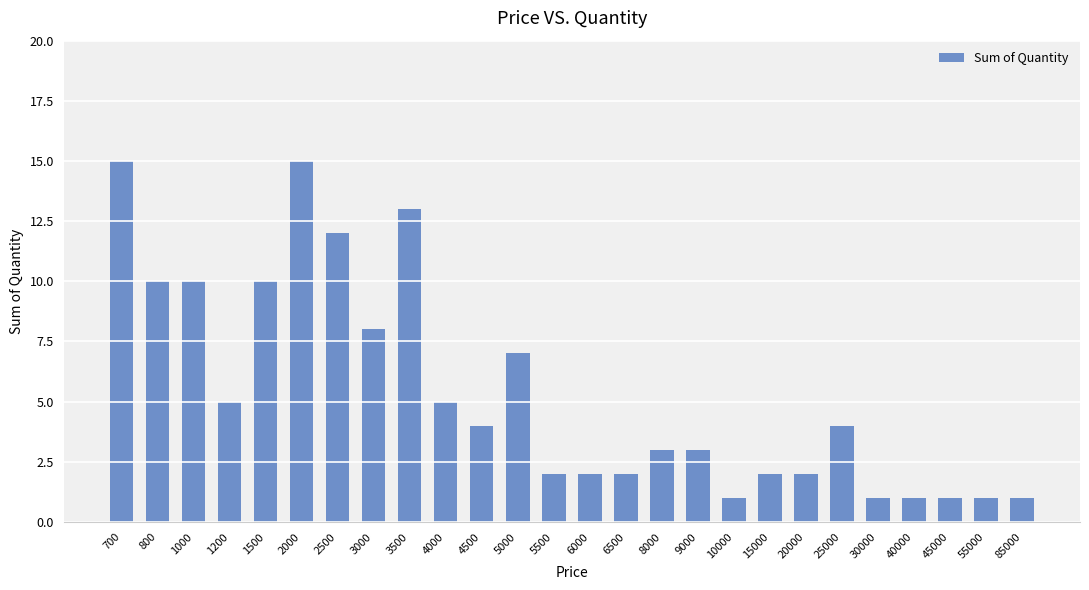

The value at 9000 is 3. True or false?

True